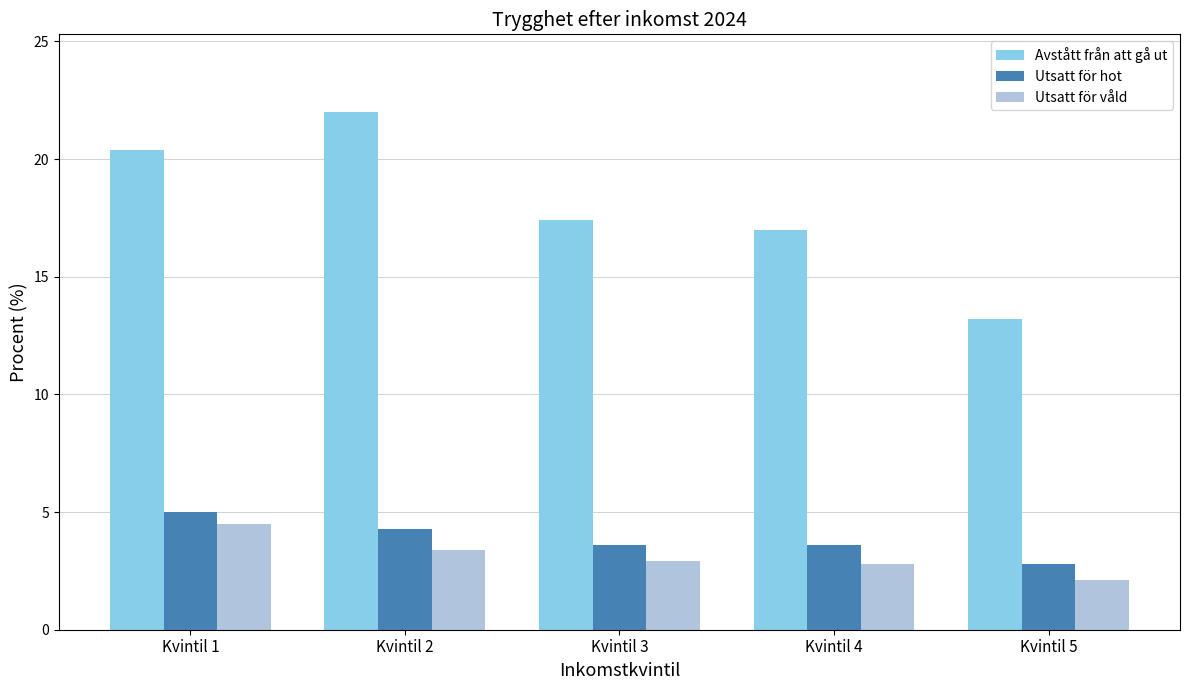

What is the difference between the maximum and minimum values in the Avstått från att gå ut series?

8.8